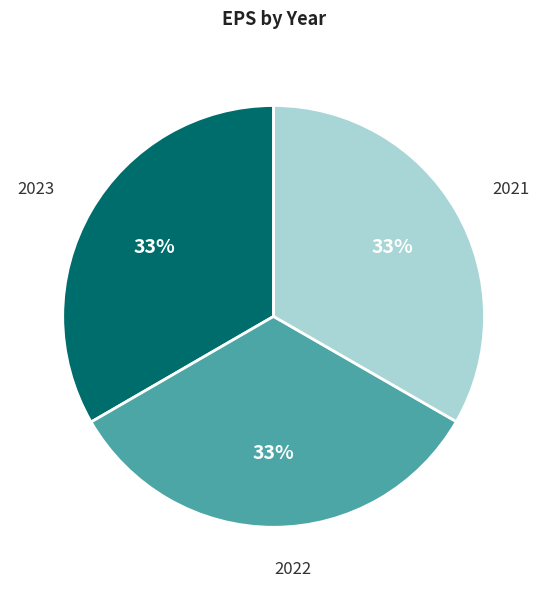

What is the ratio of the value at 2023 to the value at 2021?

1.0